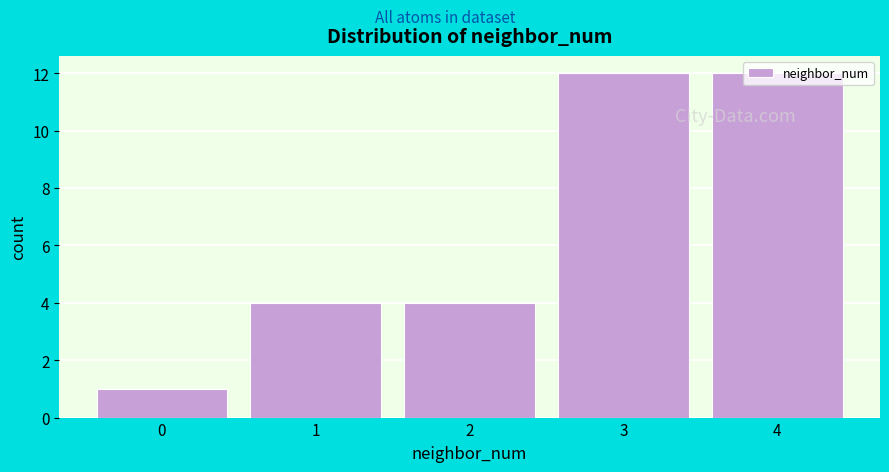

What is the value of the 3rd bar from the left?

4